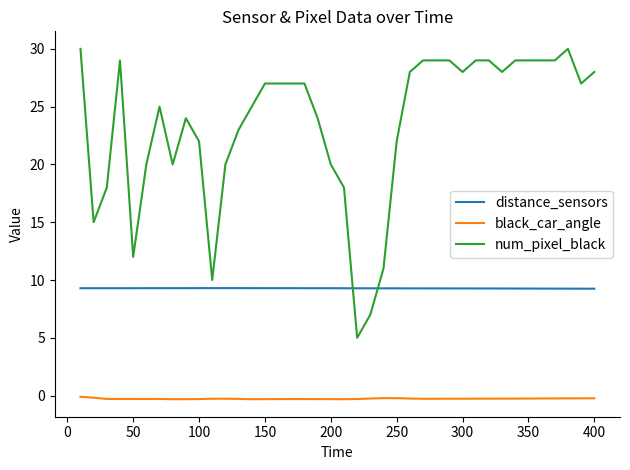

Which series has the largest range (max minus min)?

num_pixel_black